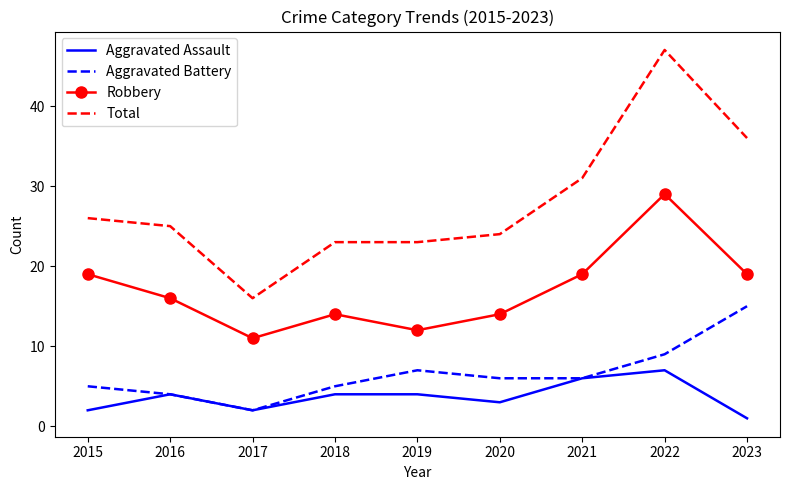

What is the difference between the maximum and second lowest values in the Aggravated Assault series?

5